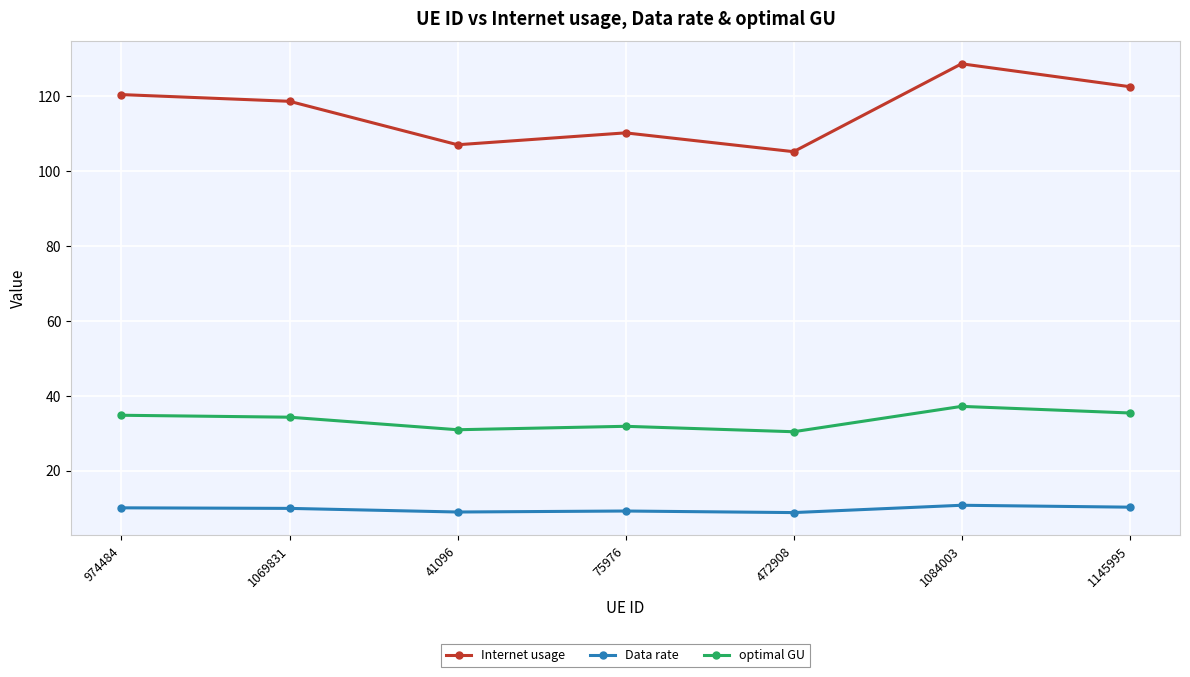

List the series in order of their peak value, highest first.

Internet usage, optimal GU, Data rate